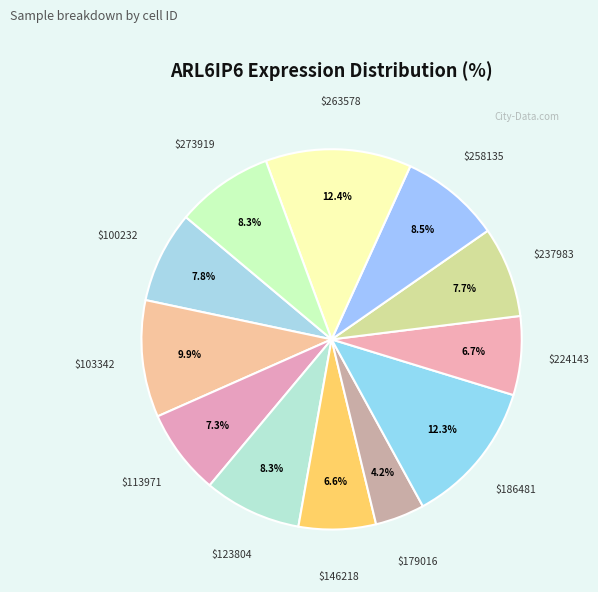

How many segments does this pie chart have?

12